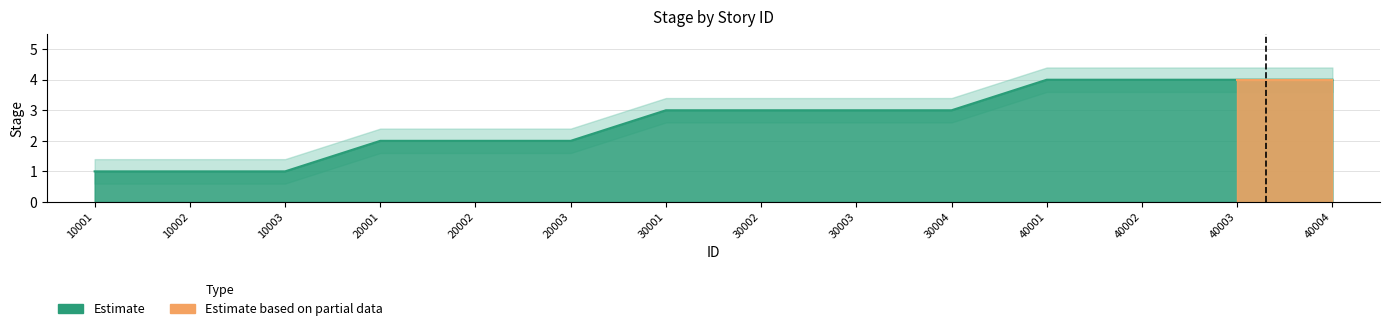

The value of stage_id at 30003 is 3.0. True or false?

True